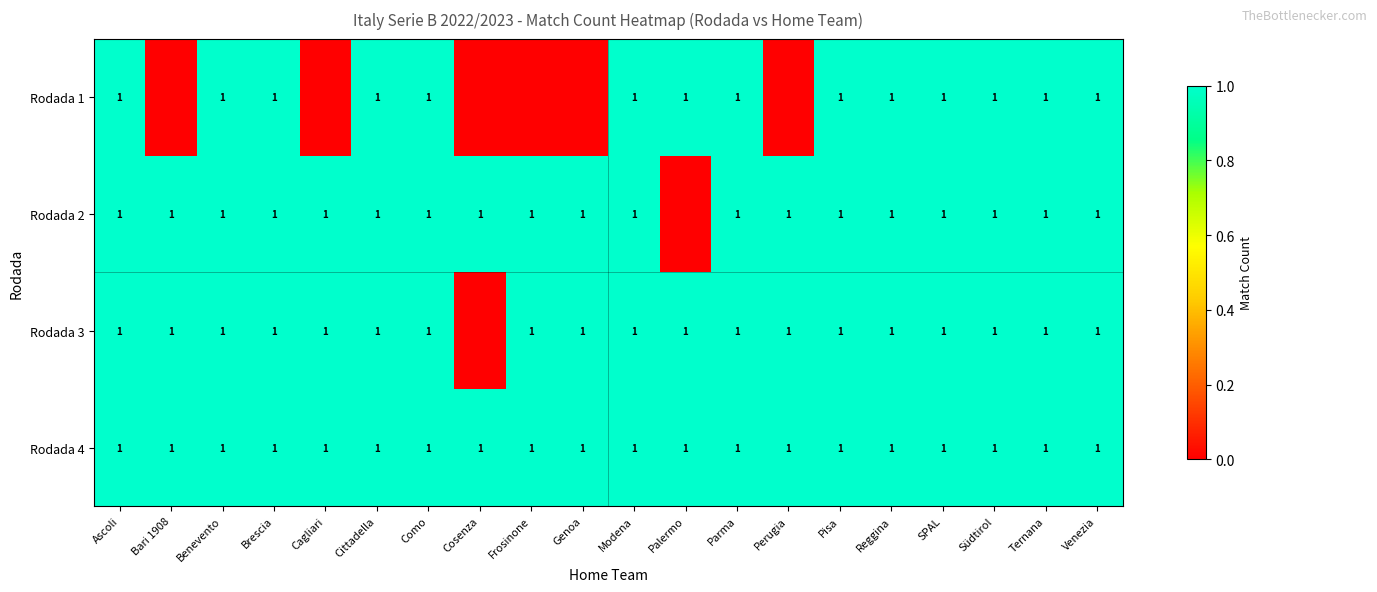

Is it true that Rodada 3 equals 1 at Südtirol?

True